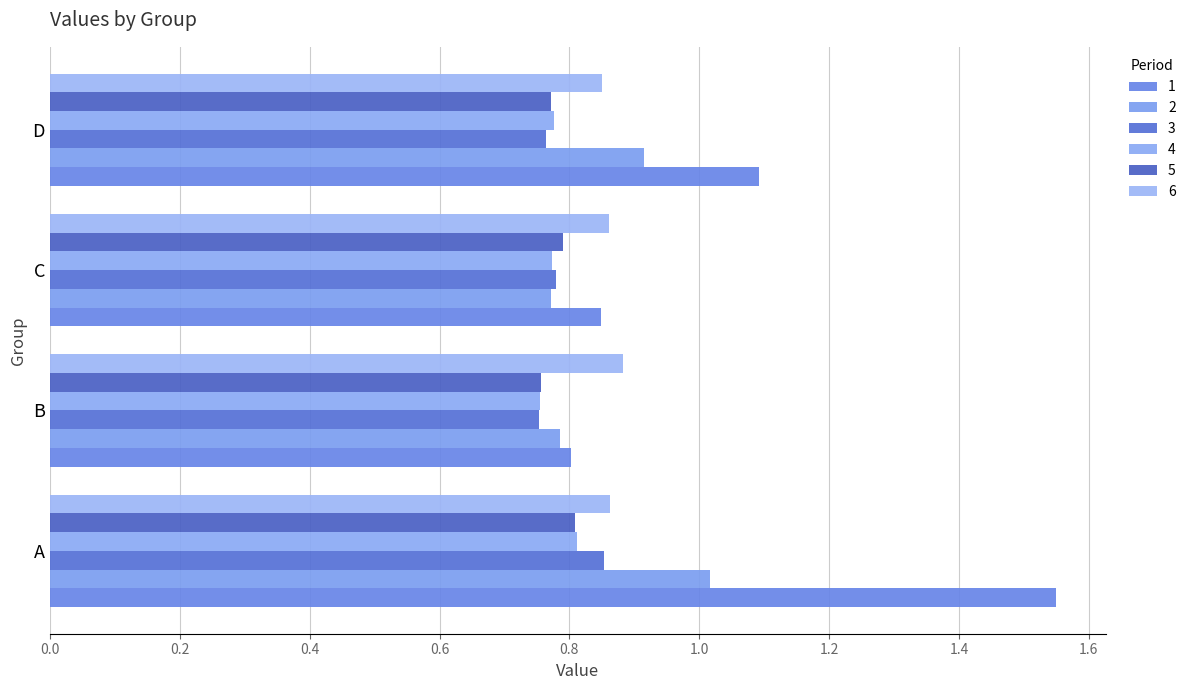

Is it true that 6 equals 1.4 at B?

False